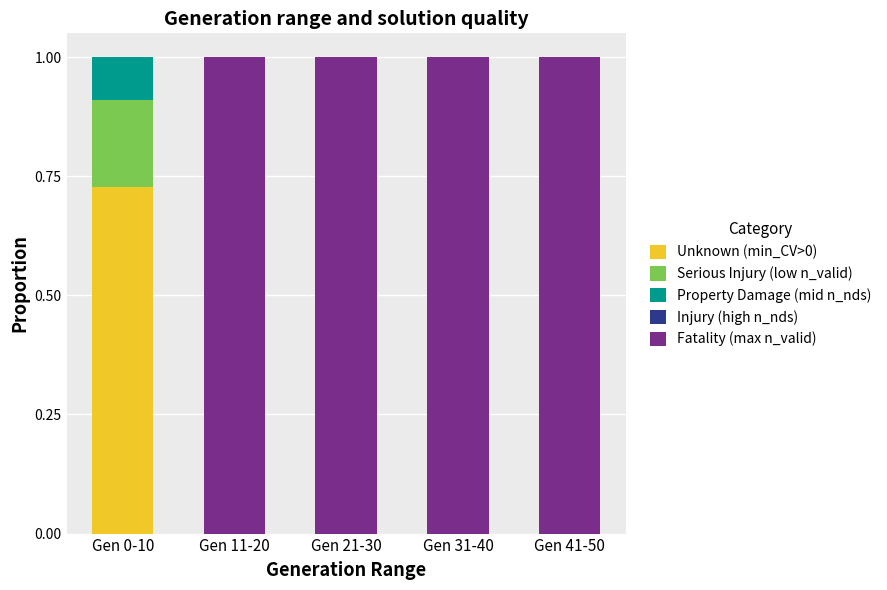

Which category has the highest value in the Unknown (min_CV>0) series?

Gen 0-10